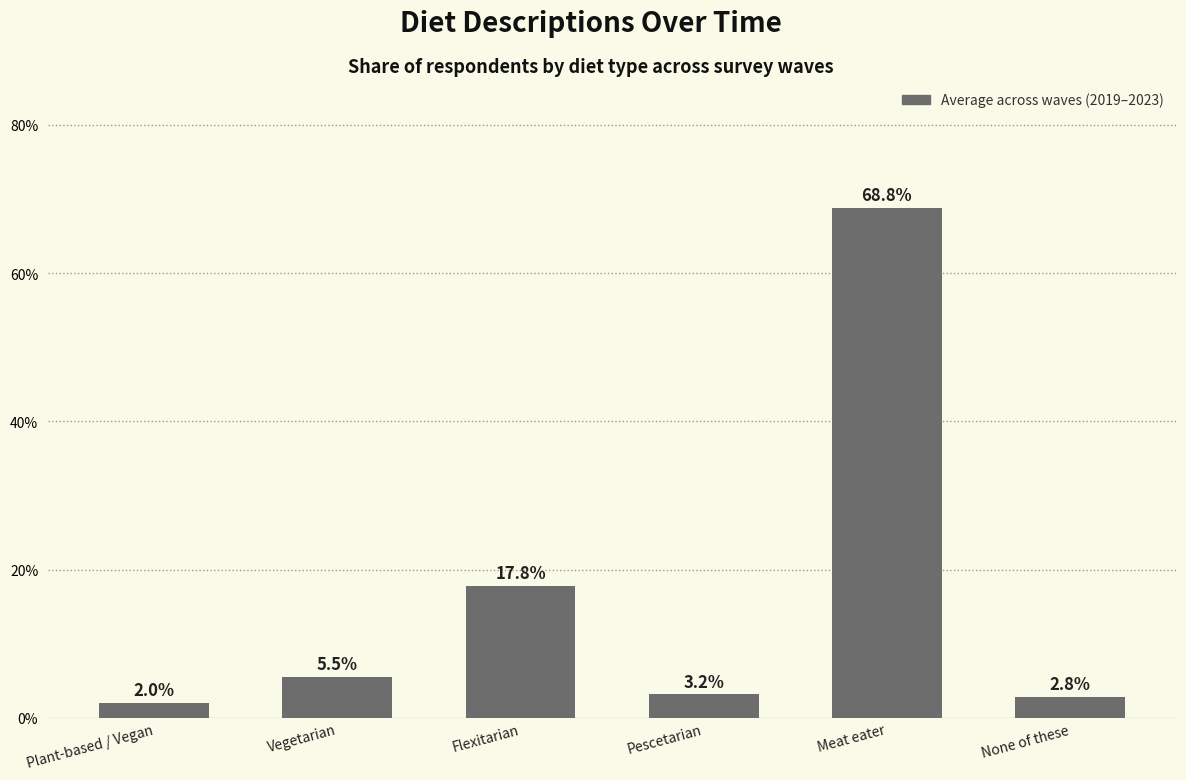

What is the average value?

0.2